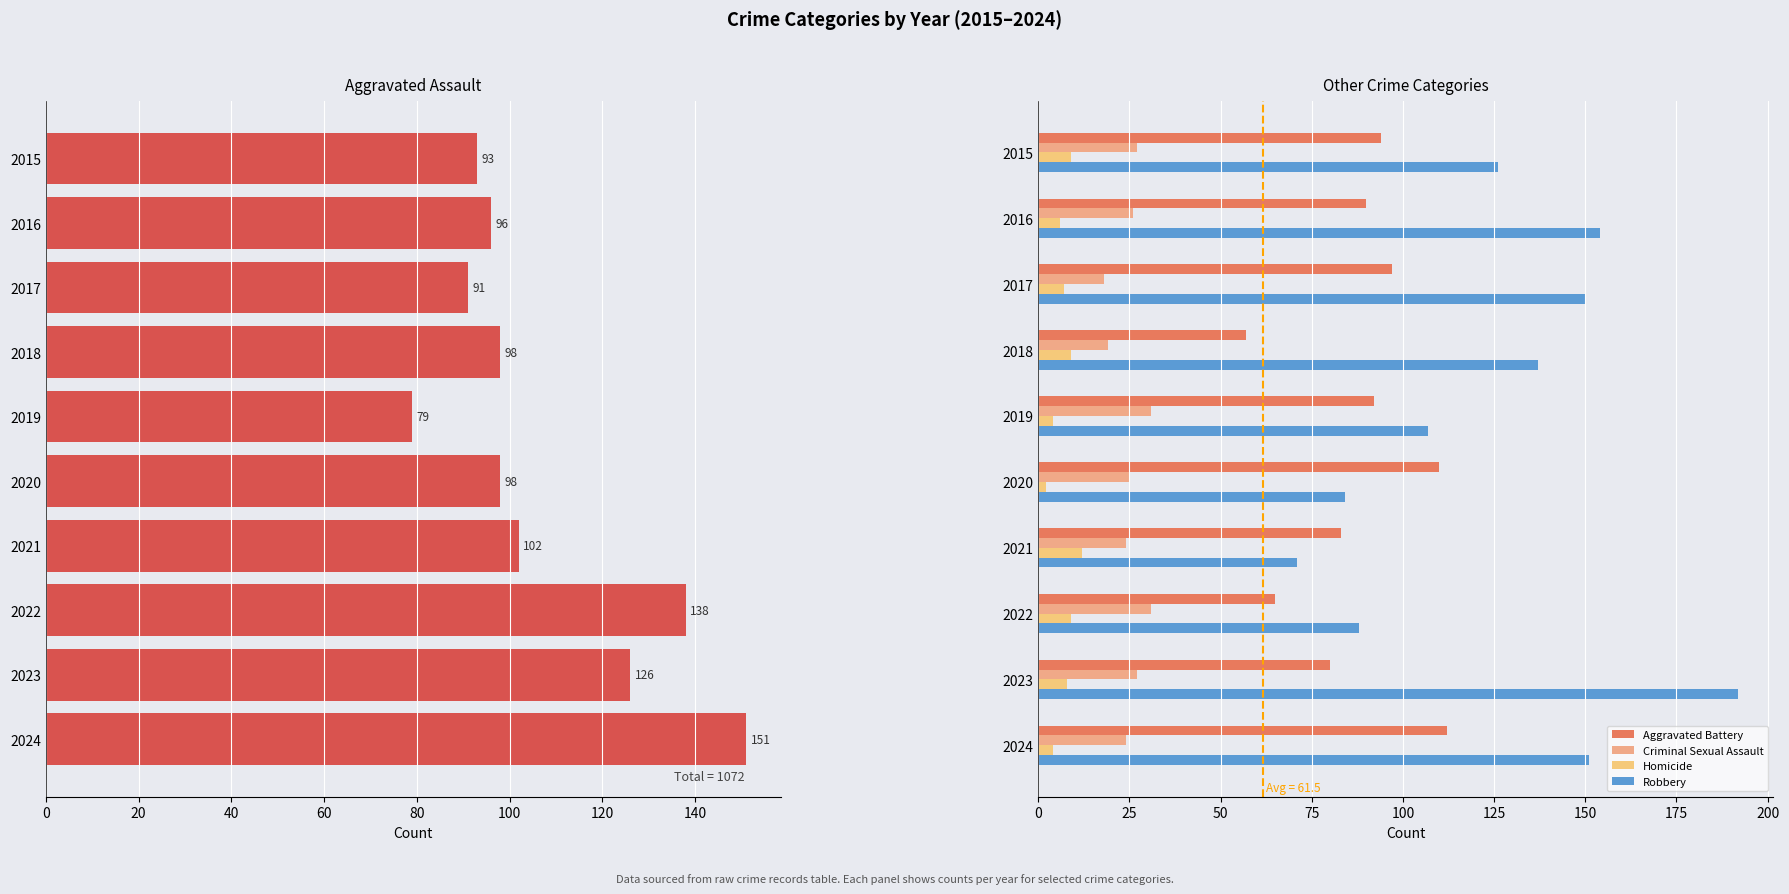

What is the spread (max minus min) of values at 2024?

147